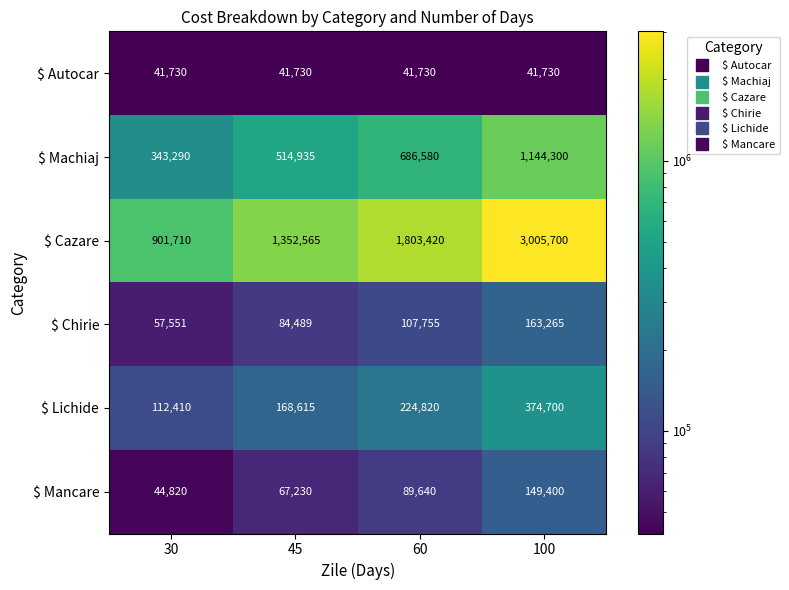

At how many categories does at least one series exceed 2718027?

1